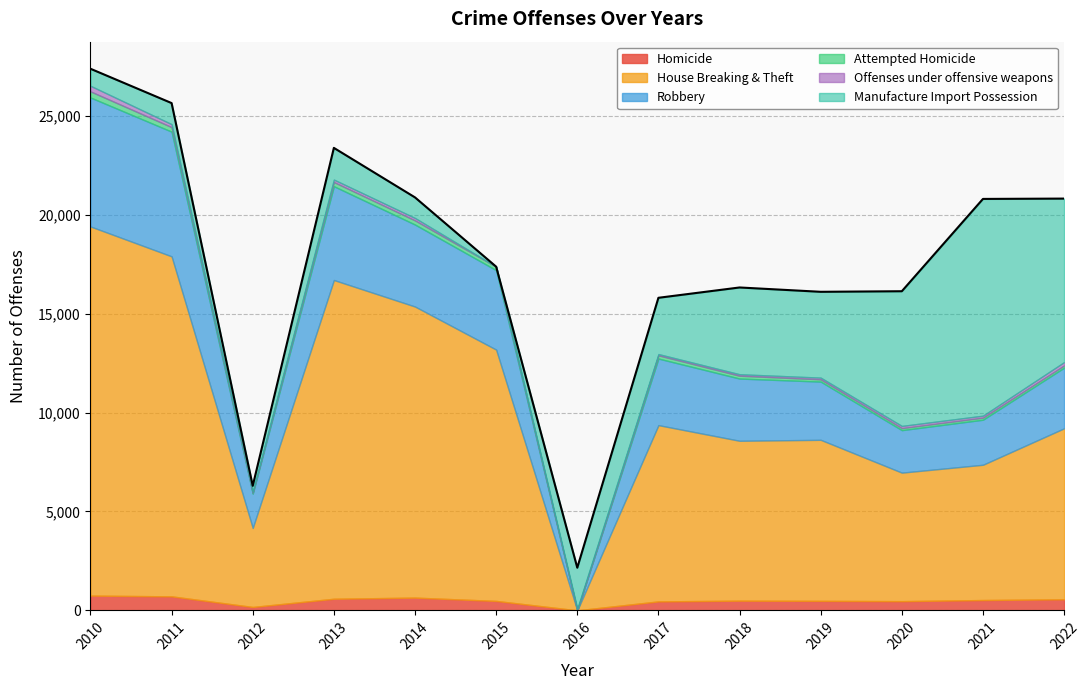

Which series has the widest spread of values?

House Breaking & Theft